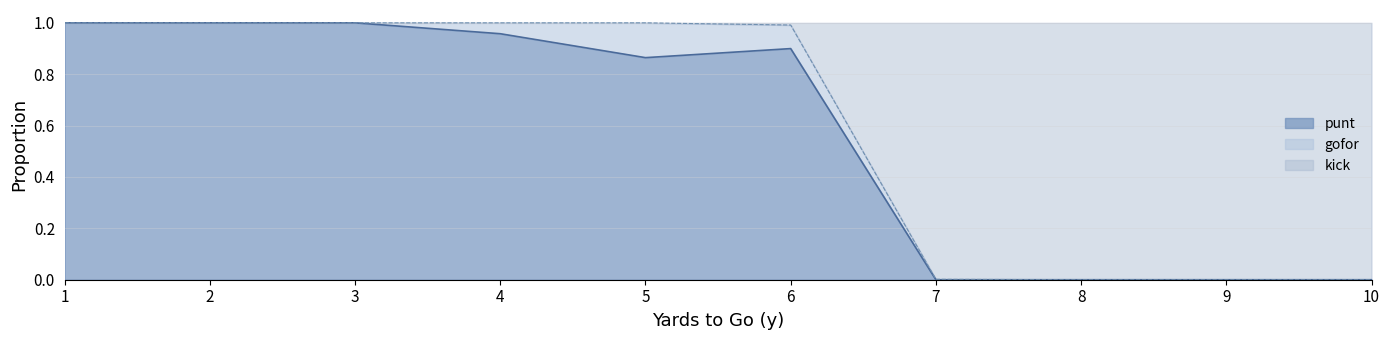

True or false: punt and kick intersect in this chart.

False